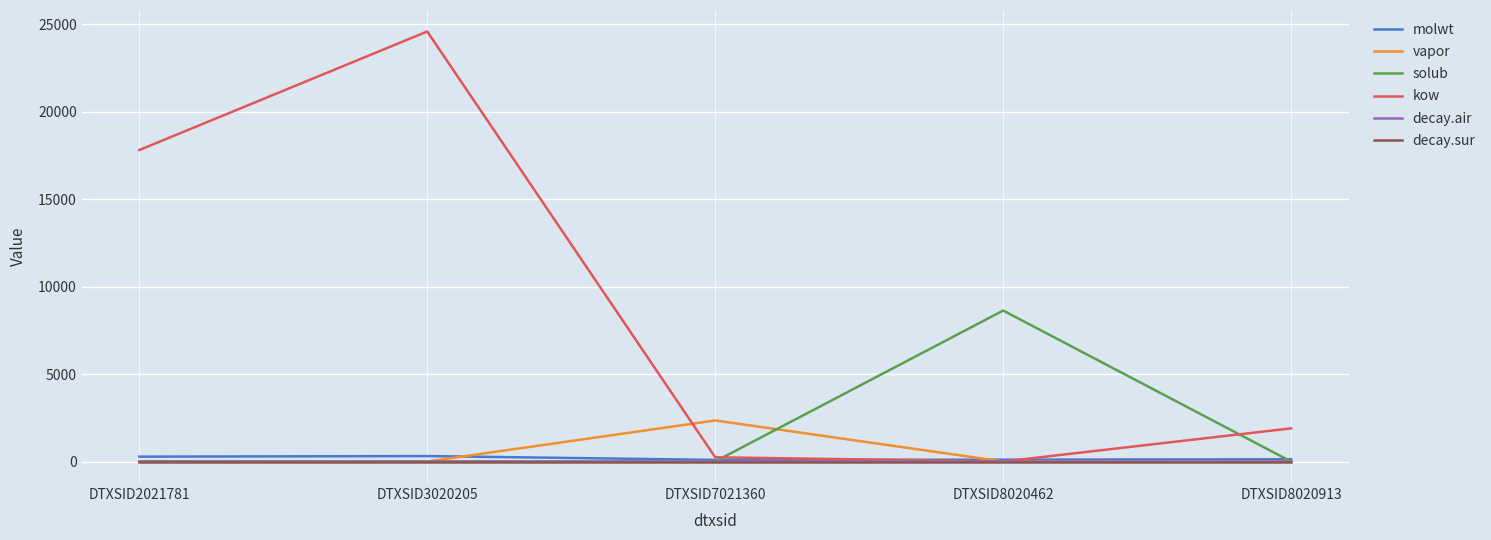

True or false: decay.sur has a value of 0.0 at DTXSID2021781.

True